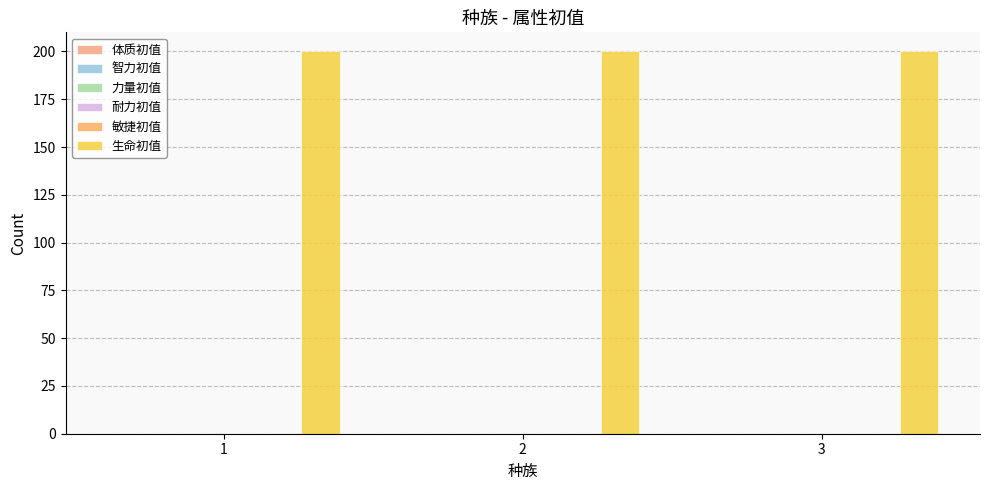

What is the spread (max minus min) of values at 2?

200